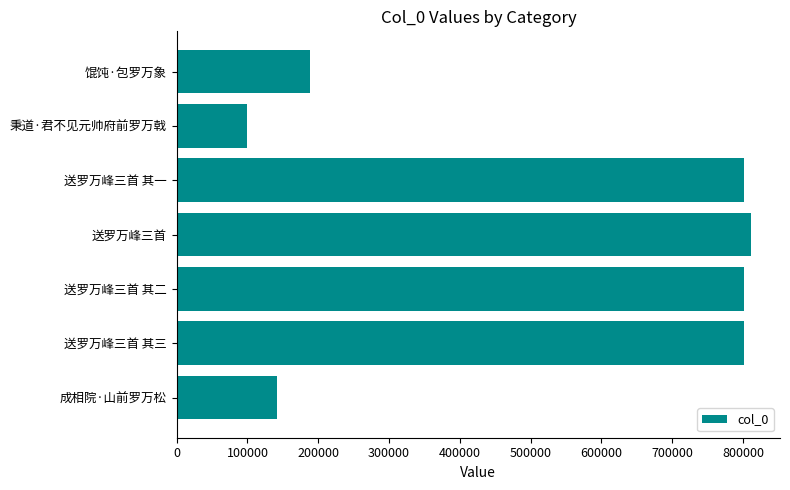

At which label is the value closest to 455925?

馄饨·包罗万象